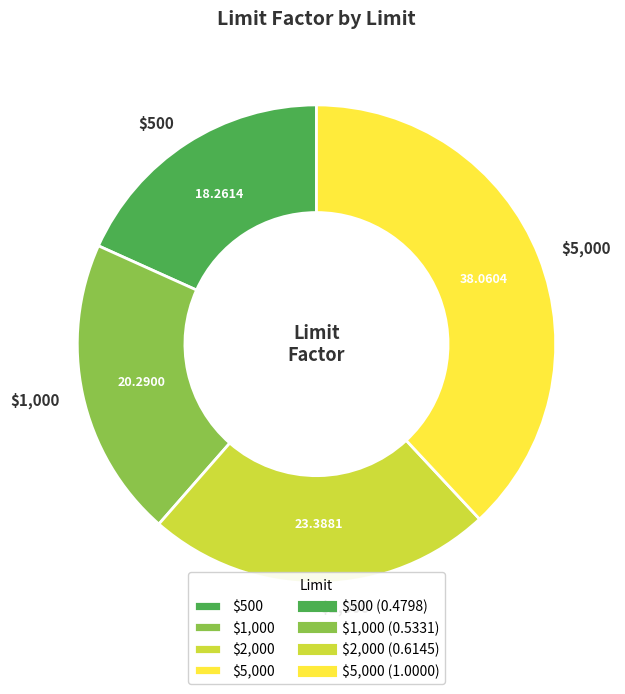

Which slice is the largest?

$5,000